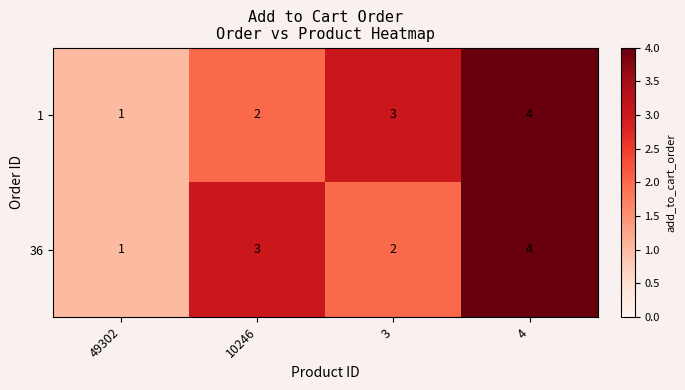

What is the sum of the 36 values at 49302 and 4?

5